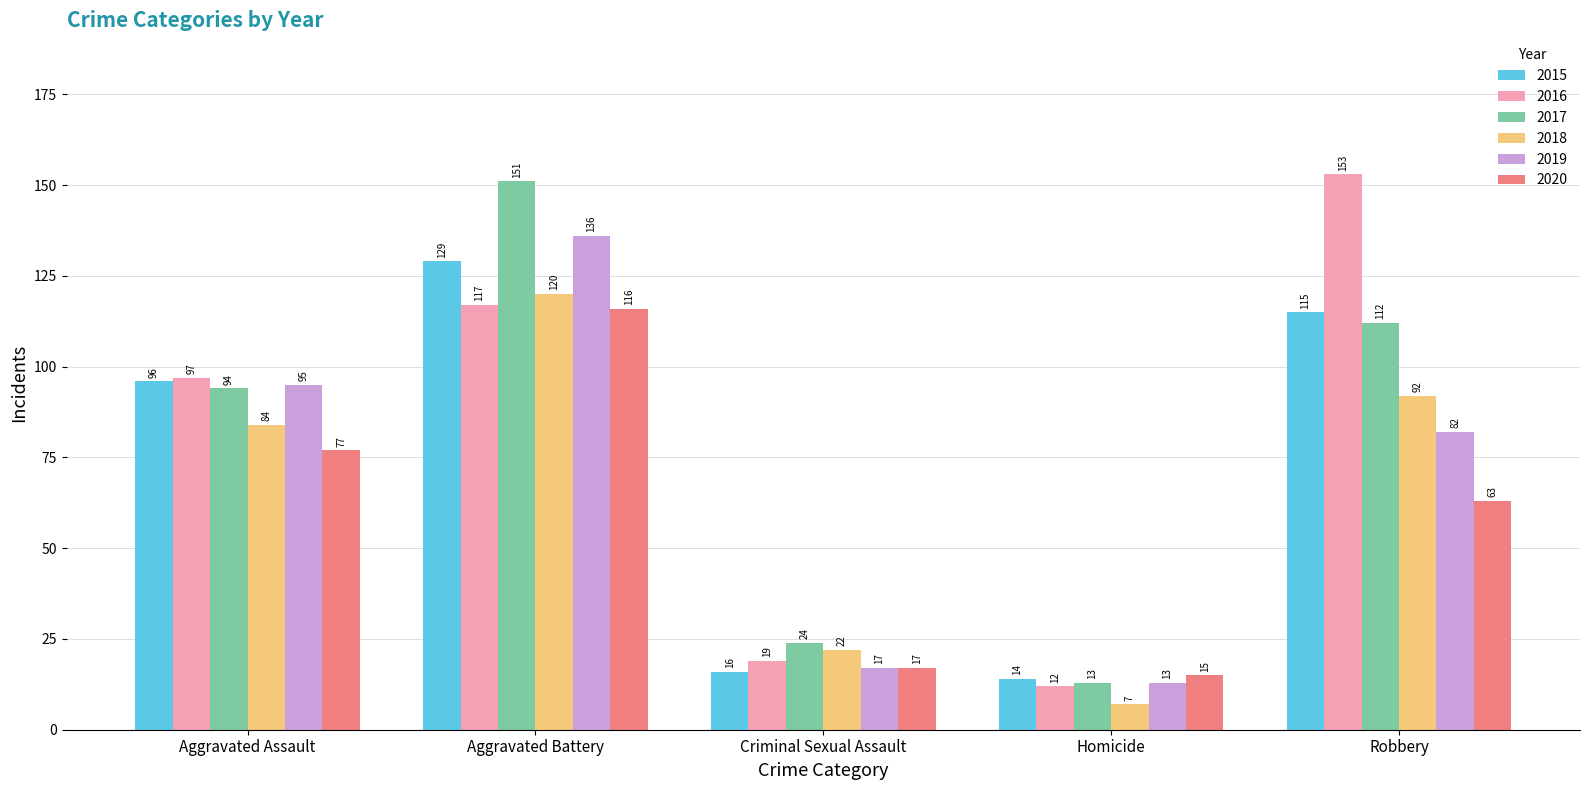

At which category is the sum across all series the highest?

Aggravated Battery